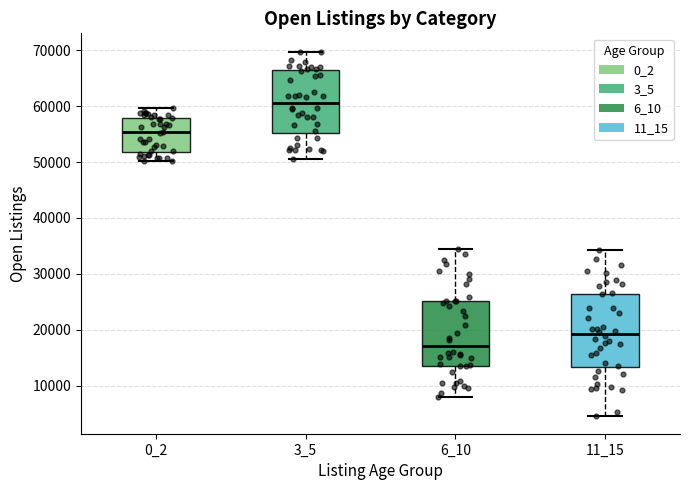

Reading left to right, transcribe this box plot: for each box, give where its median line is, the range the box spans, and where its two whiskers end, as read against the y-axis. The values are not printed on the chart, so give them approximately, as read against the axis.

0_2: median 55000, box 52000 to 58000, whiskers 50000 to 60000
3_5: median 61000, box 55000 to 66000, whiskers 51000 to 70000
6_10: median 17000, box 13000 to 25000, whiskers 8000 to 34000
11_15: median 19000, box 13000 to 26000, whiskers 5000 to 34000